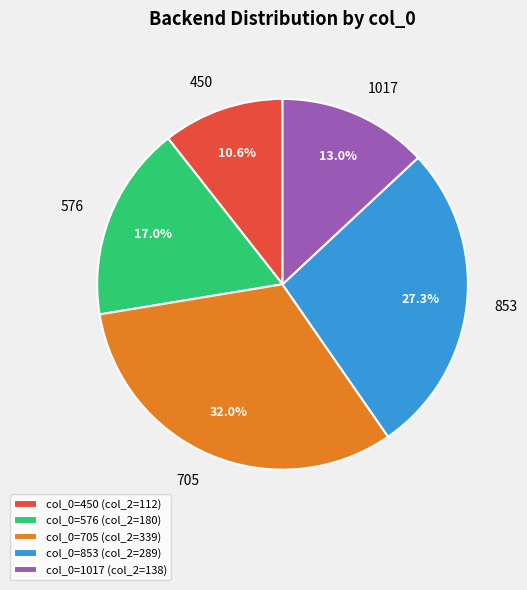

Does col_0=705 (col_2=339) represent more than half of the total?

No